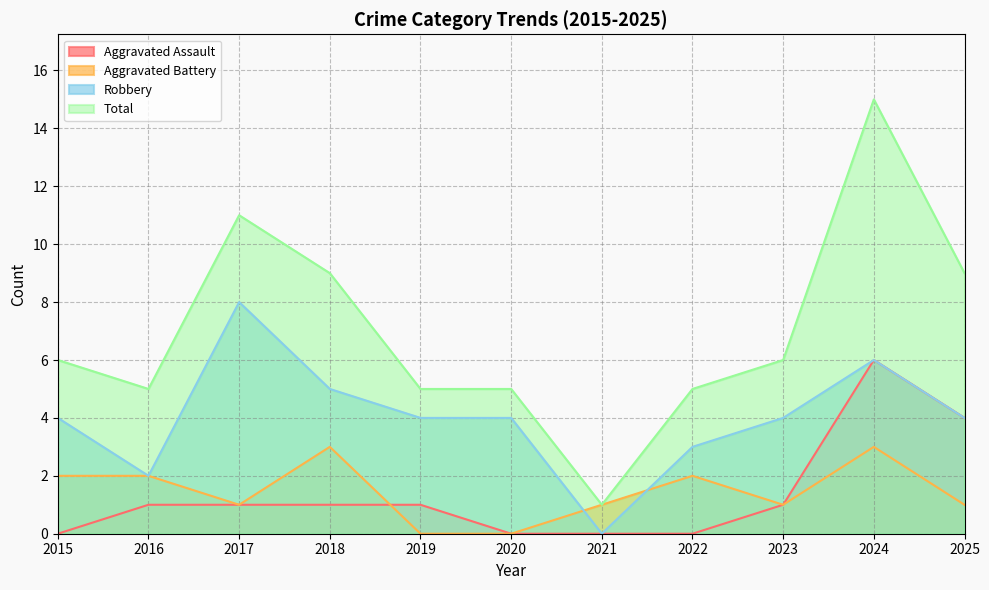

At which label does Robbery reach its minimum?

2021